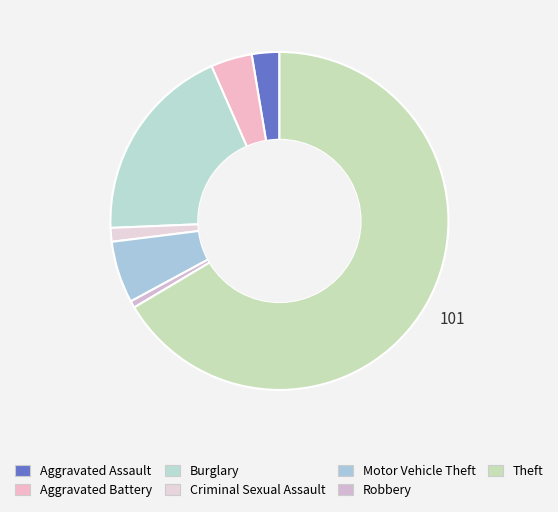

How many slices are in this pie chart?

7